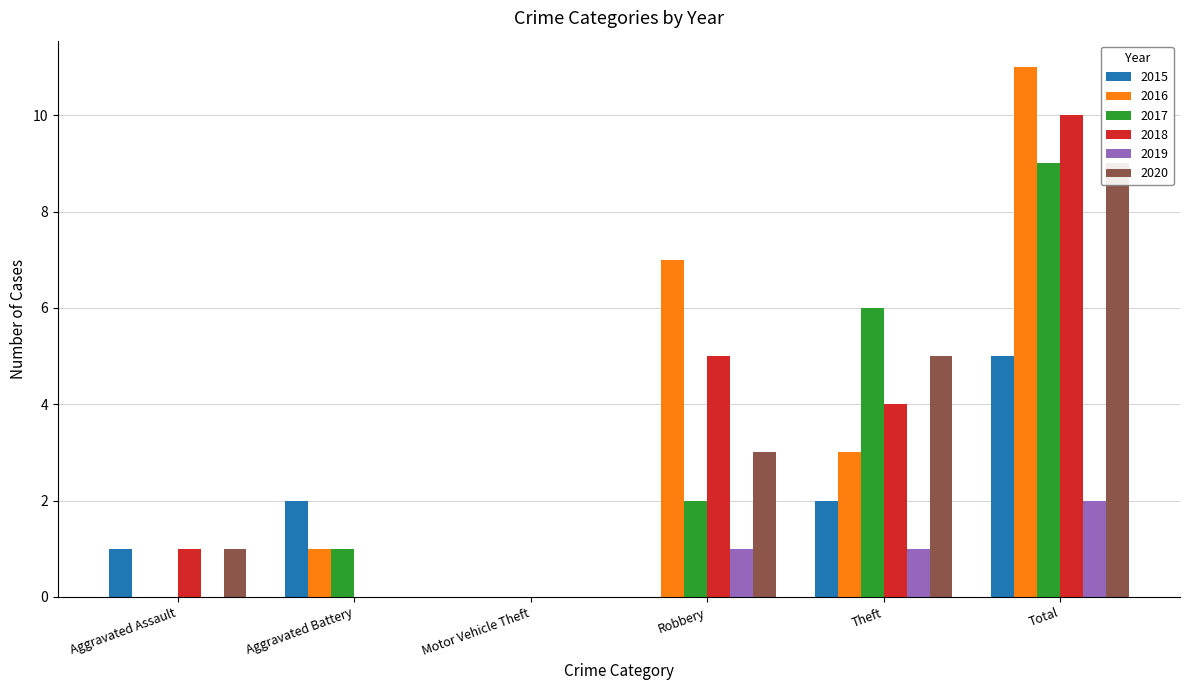

Reading left to right, extract all data points from this chart.

2015: 1	2	0	0	2	5
2016: 0	1	0	7	3	11
2017: 0	1	0	2	6	9
2018: 1	0	0	5	4	10
2019: 0	0	0	1	1	2
2020: 1	0	0	3	5	9